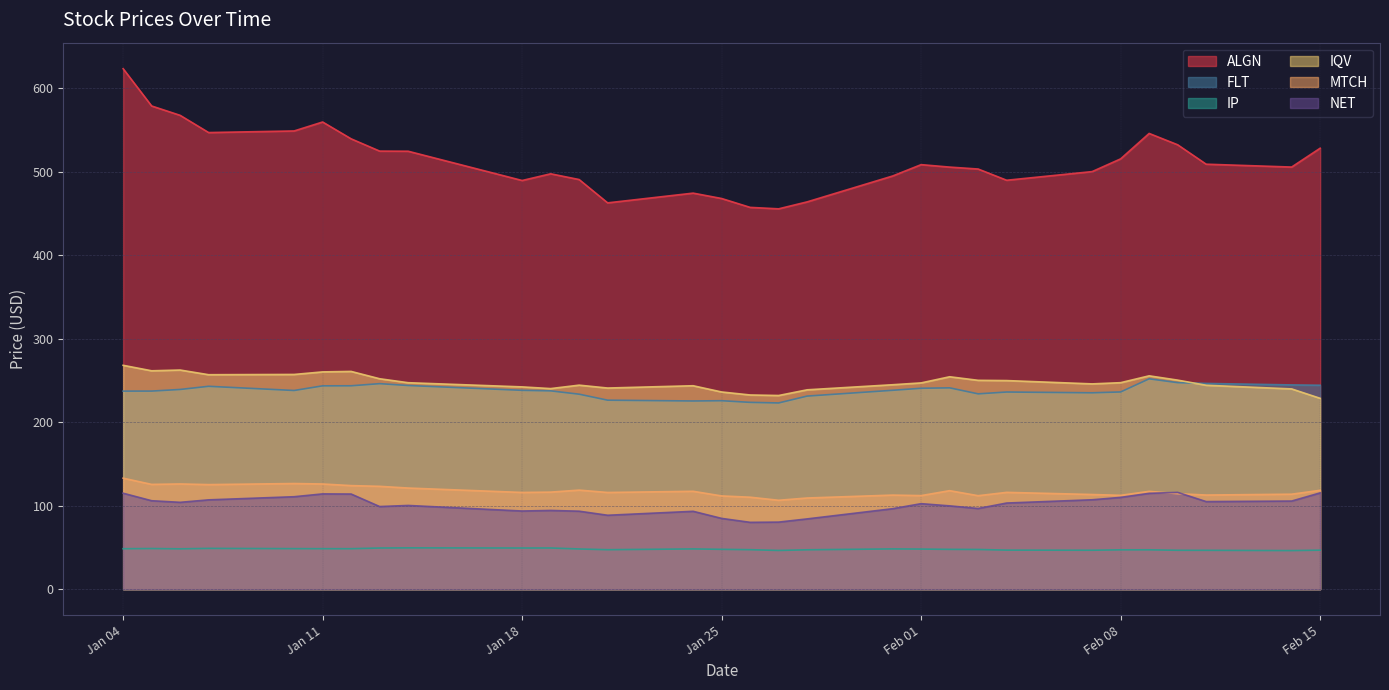

Does the chart have visible grid lines?

Yes